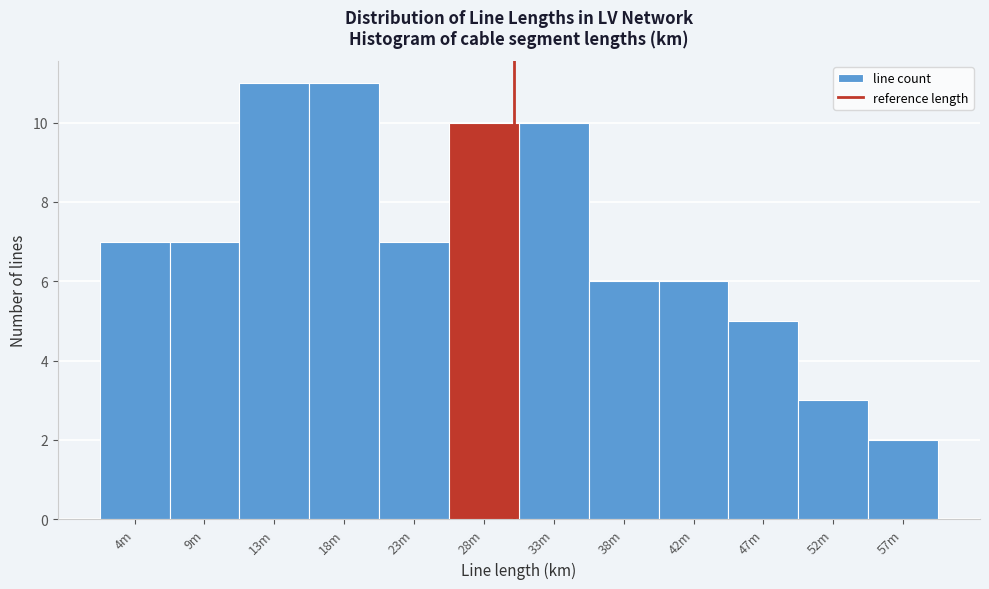

Reading right to left, what are all the values shown in this chart?

57m=2	52m=3	47m=5	42m=6	38m=6	33m=10	28m=10	23m=7	18m=11	13m=11	9m=7	4m=7